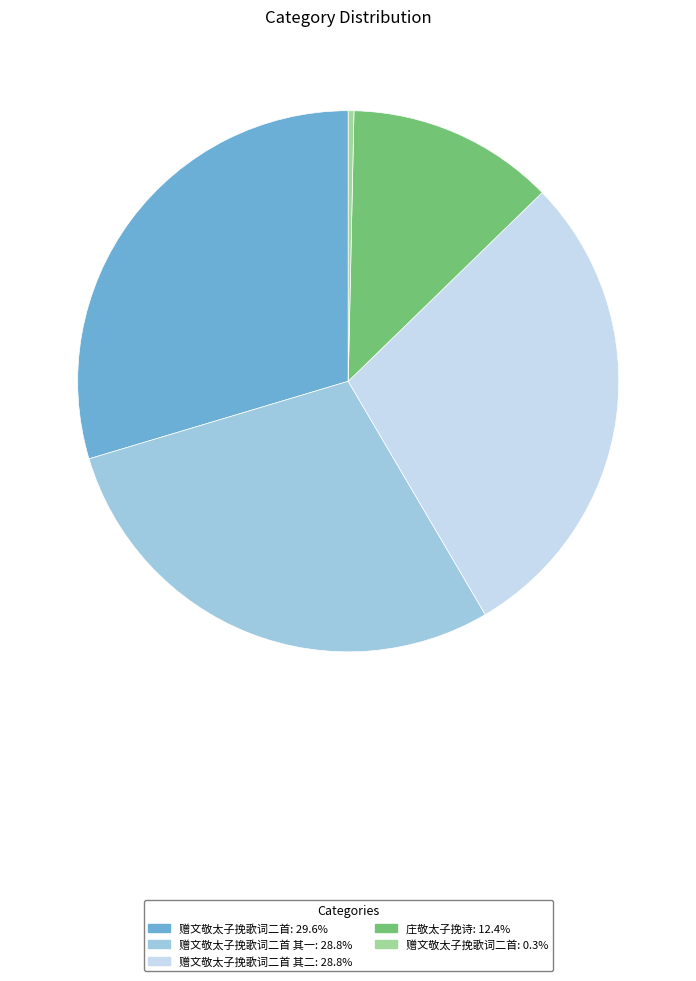

Is 赠文敬太子挽歌词二首: 29.6% the majority of the pie?

No